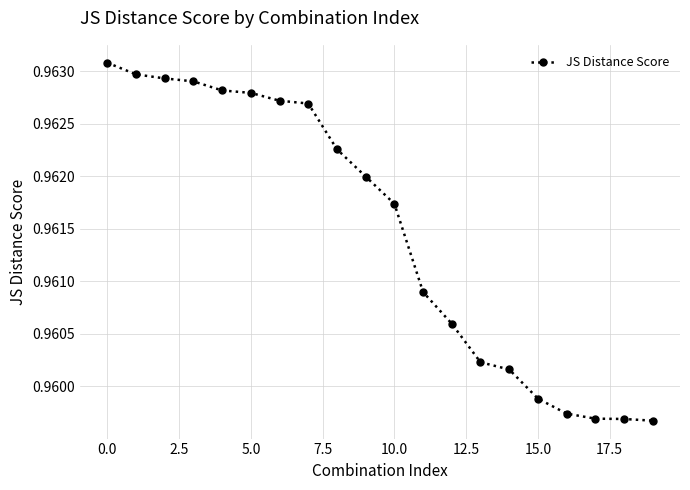

Count the values in the range 0 to 1.

20